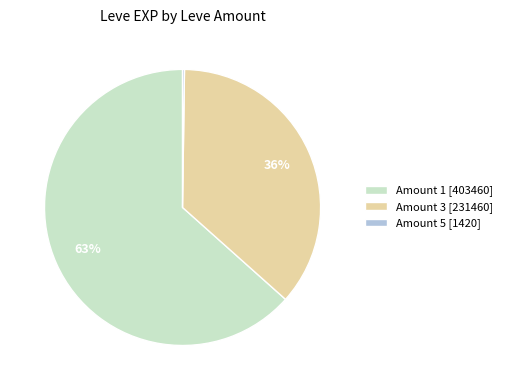

To the nearest percent, what is the average slice percentage?

33%